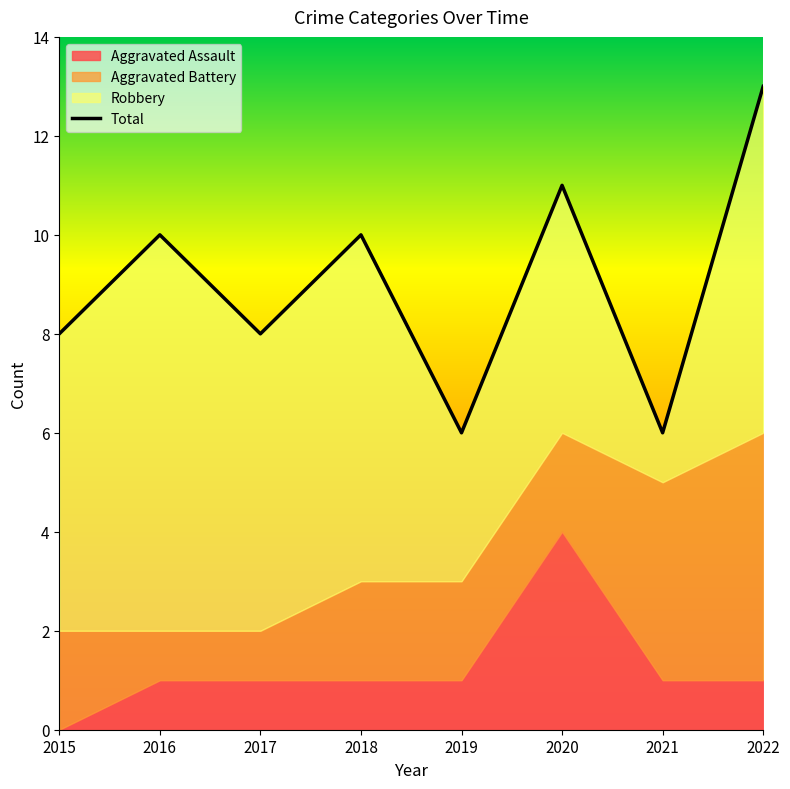

True or false: the data shows 6 at 2021.

True